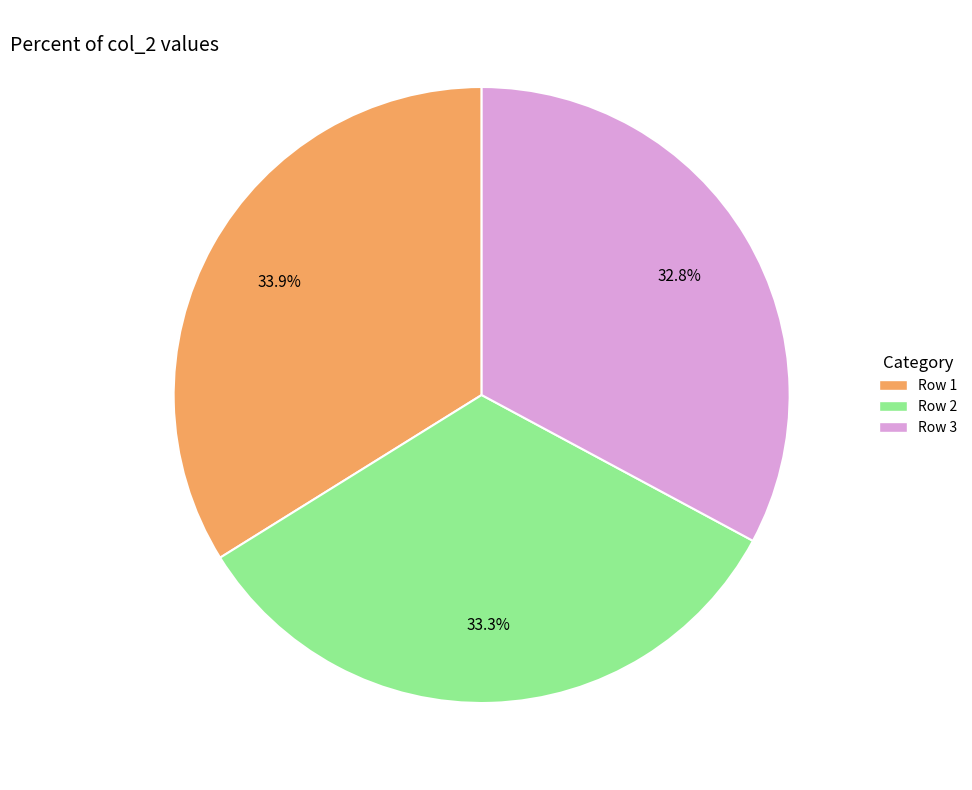

Approximately how many times larger is the value at Row 3 compared to Row 2?

1.0